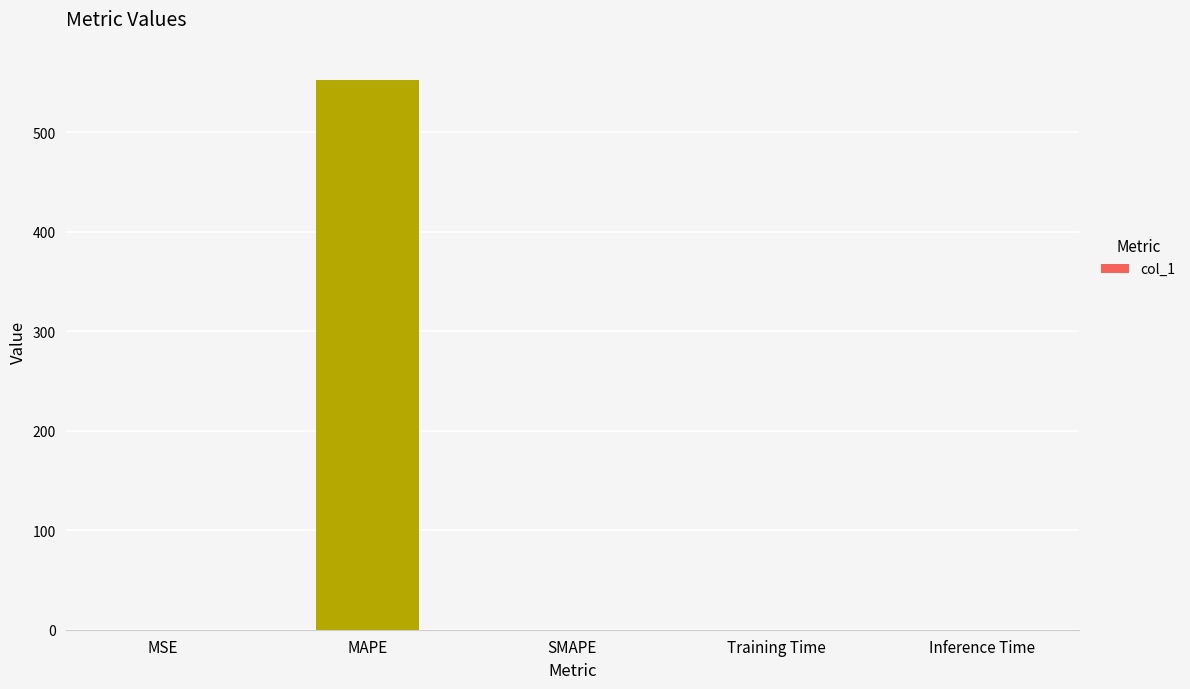

Which label corresponds to the largest value in the chart?

MAPE